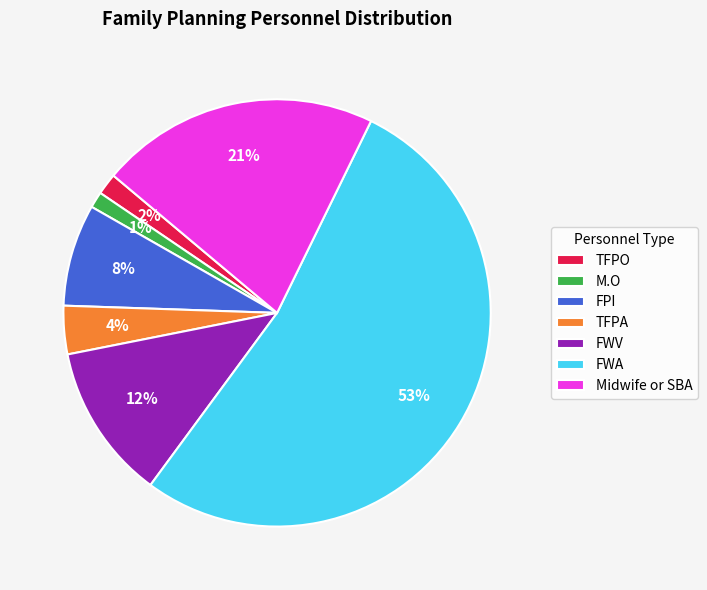

What is the majority slice?

FWA